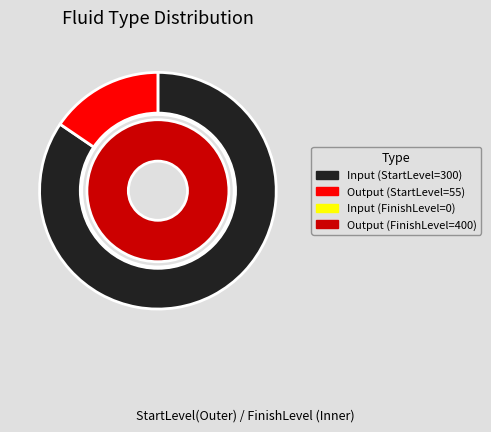

To the nearest percent, what is the difference between the Output and Input slice percentages?

69%